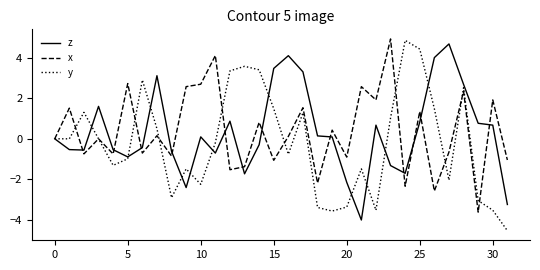

What is the minimum value shown in the chart?

-4.6